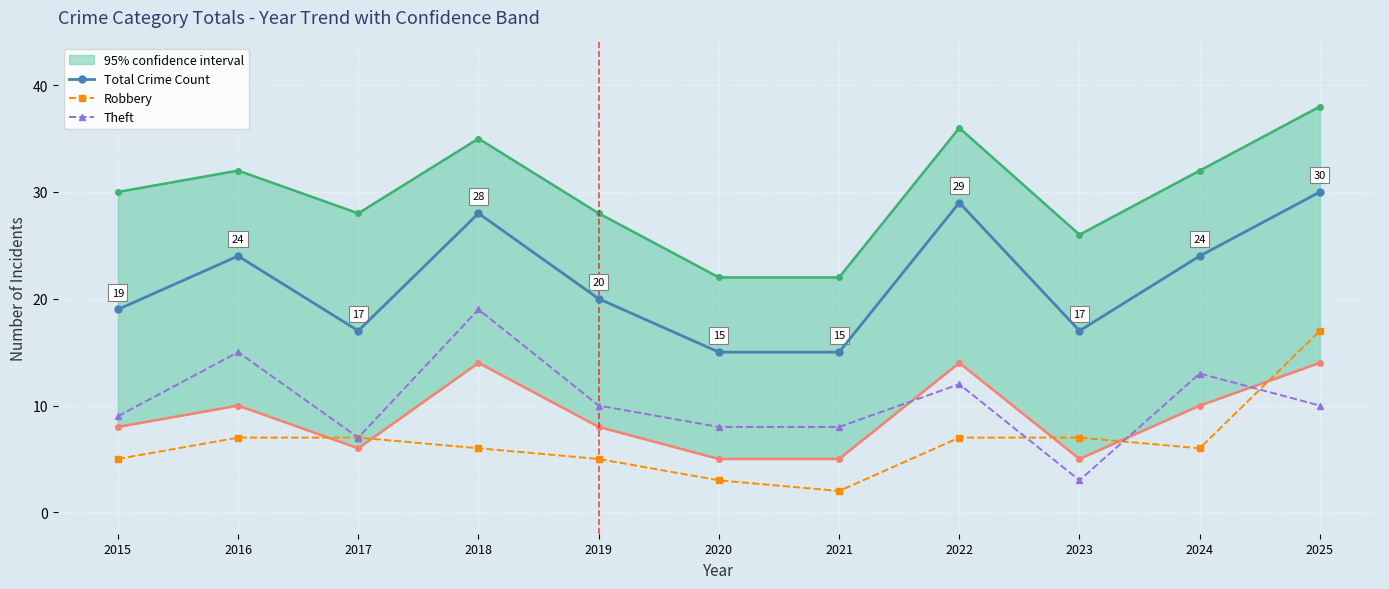

At how many categories does at least one series exceed 8?

11